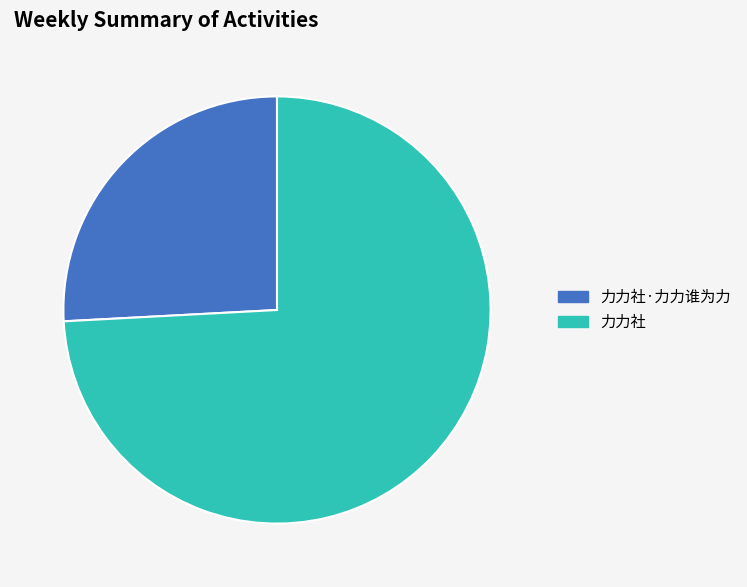

Approximately how many times larger is the value at 力力社·力力谁为力 compared to 力力社?

0.3